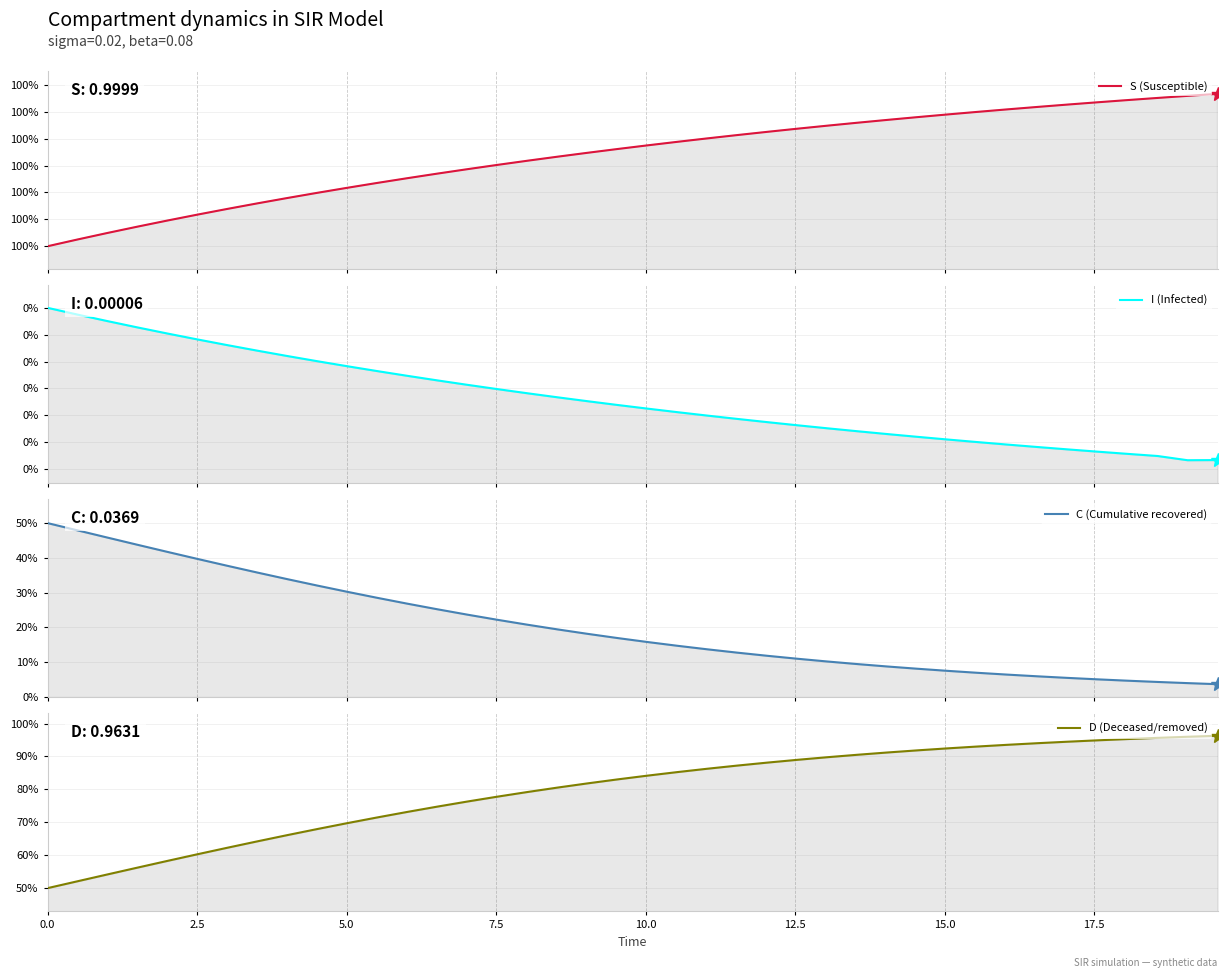

Which series has the largest total across all categories?

S (Susceptible)